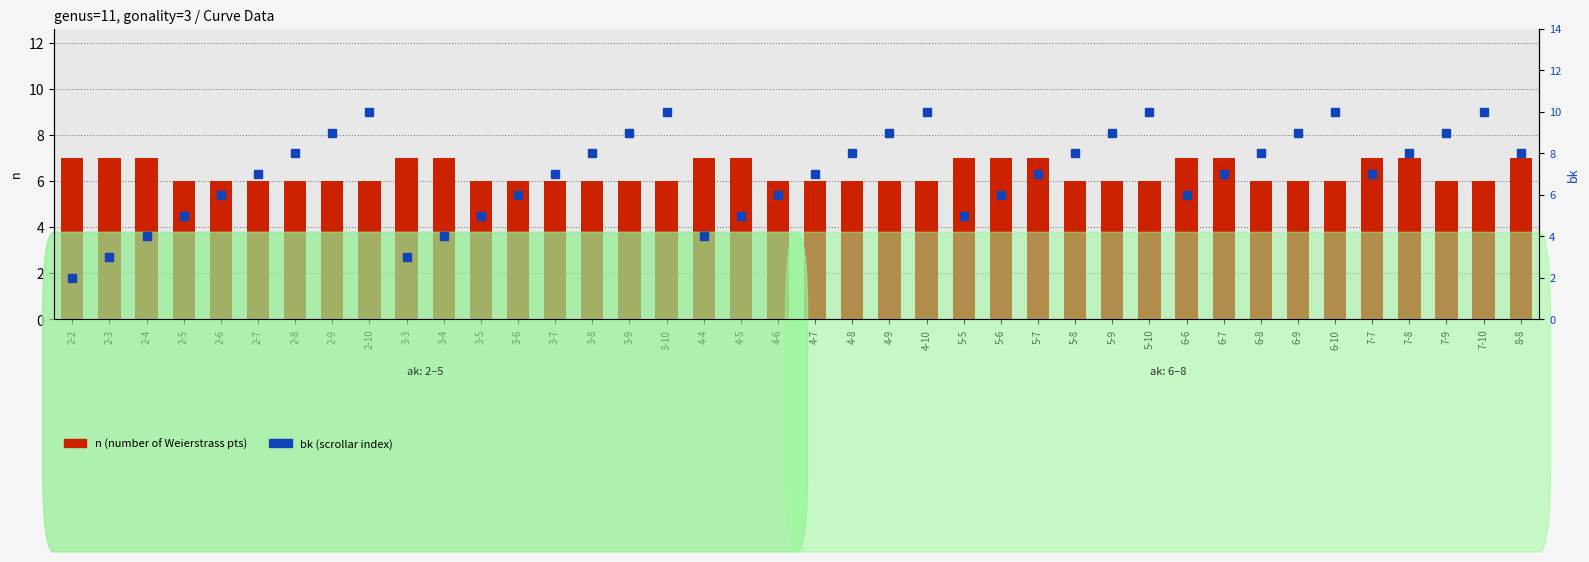

What is the label of the 29th bar from the left?

5-9